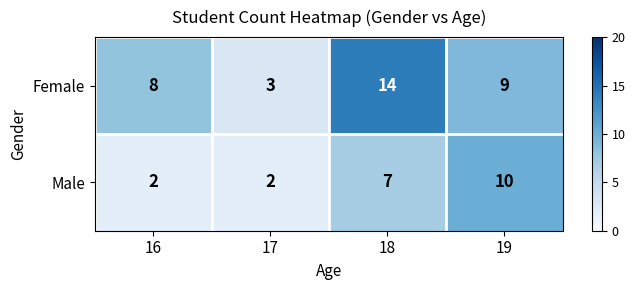

What is the total value across all series at 19?

19